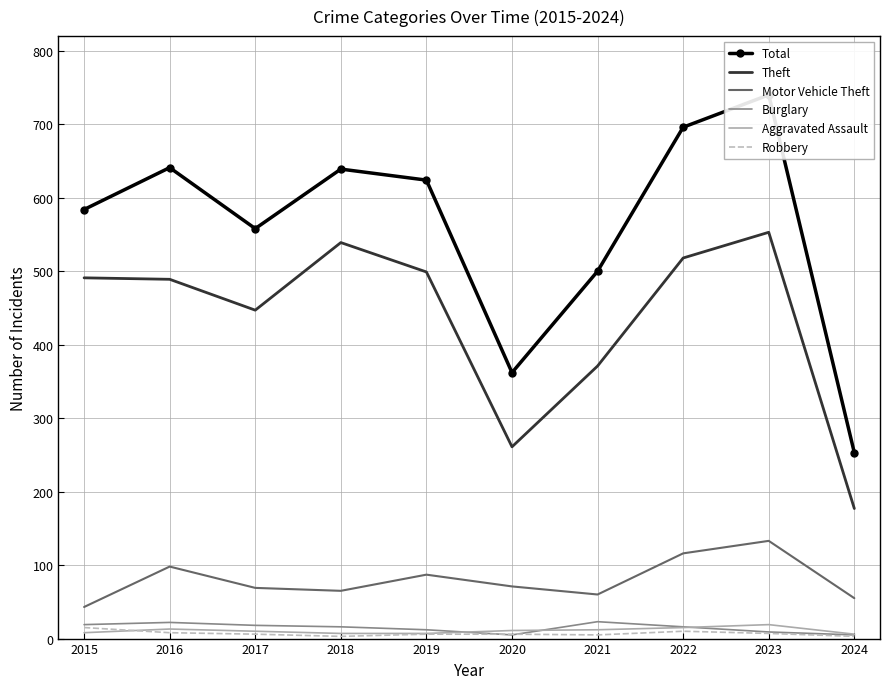

Reading right to left, what are all the values shown in this chart?

Total: 253	740	696	500	362	624	639	558	641	584
Theft: 177	553	518	371	261	499	539	447	489	491
Motor Vehicle Theft: 55	133	116	60	71	87	65	69	98	43
Burglary: 5	9	16	23	5	12	16	18	22	19
Aggravated Assault: 6	19	15	12	11	7	7	10	13	8
Robbery: 3	7	10	5	6	6	3	6	8	15